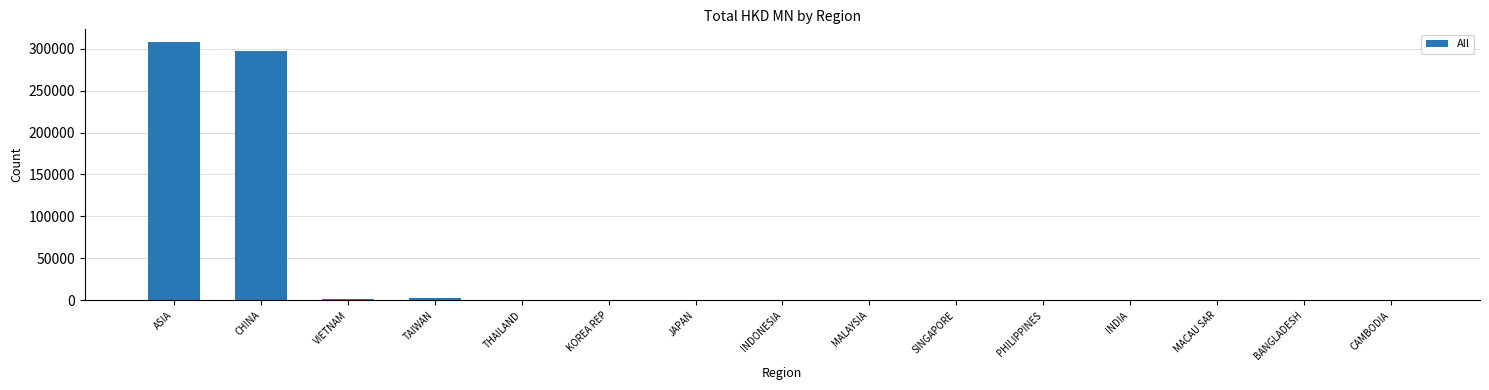

The chart shows a value of 297309.1 at CHINA. True or false?

True